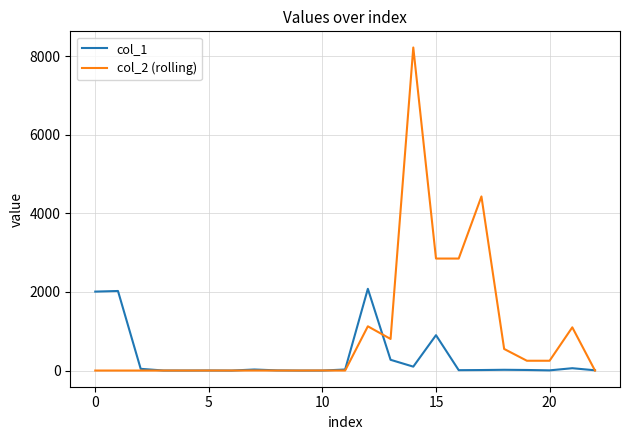

What is the maximum value shown in the chart?

8220.0